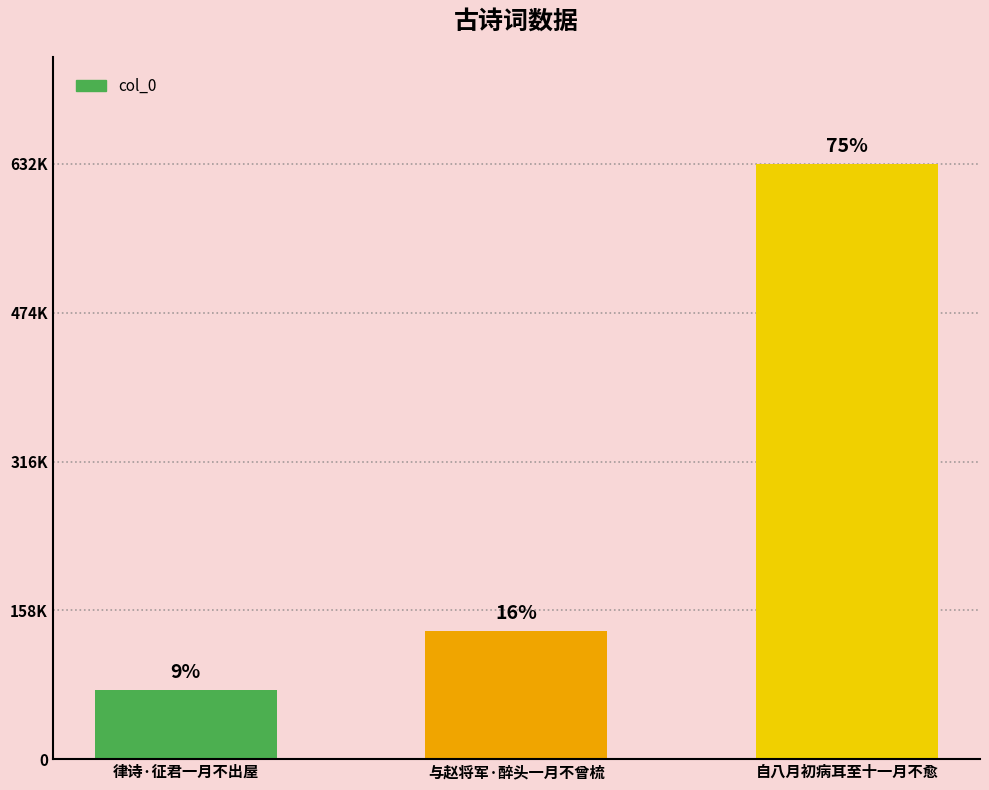

What position from the left is 自八月初病耳至十一月不愈?

3